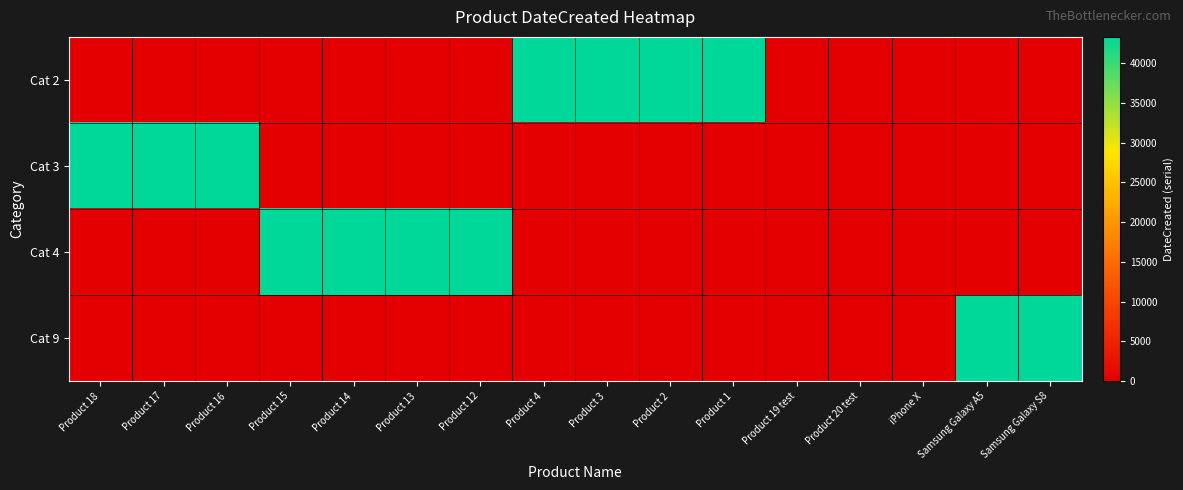

Which series changed the most between Product 14 and Product 4?

Cat 2